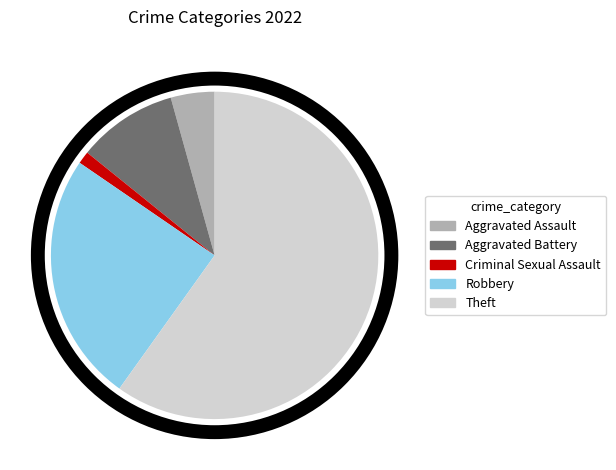

Which category has the biggest portion of the pie?

Theft